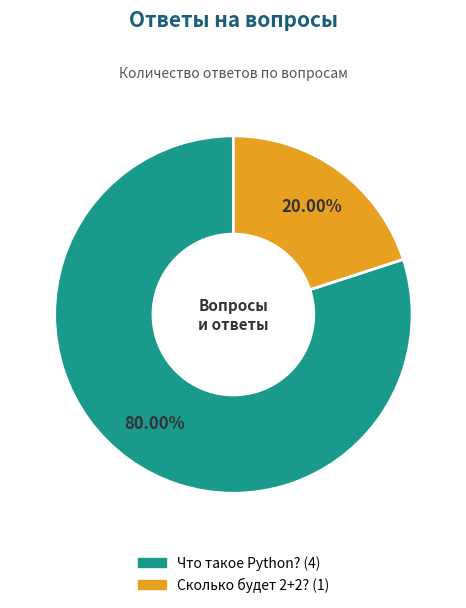

Is there any slice that represents more than half of the pie?

Yes